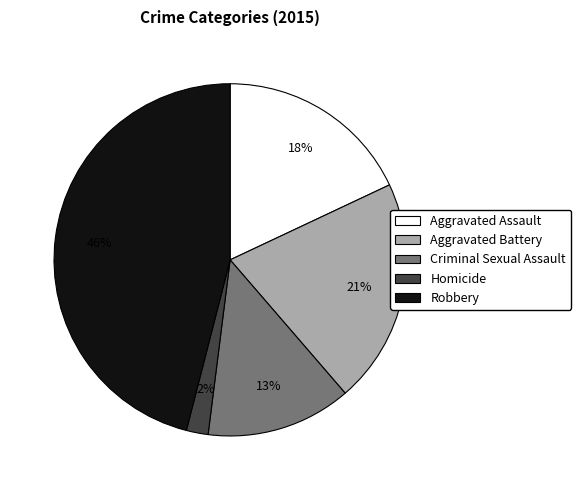

What is the ratio of the value at Criminal Sexual Assault to the value at Aggravated Battery?

0.6